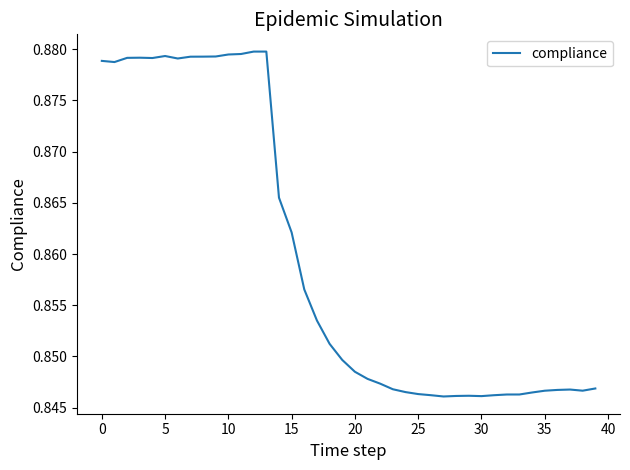

Count the number of categories in the chart.

40